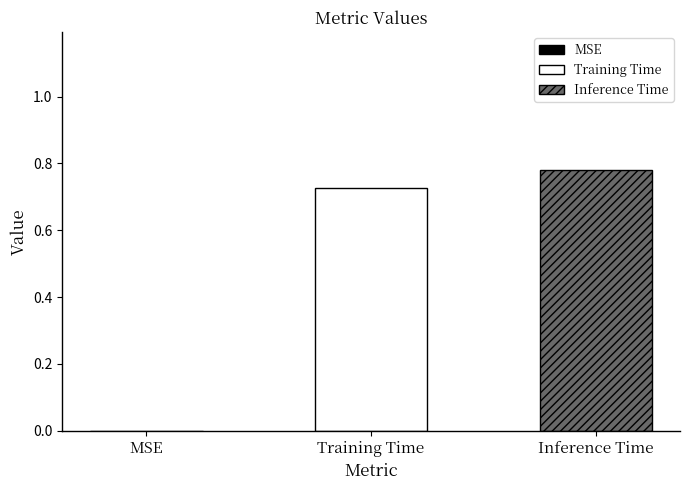

Rank the series by their maximum value, from lowest to highest.

Training Time, Inference Time